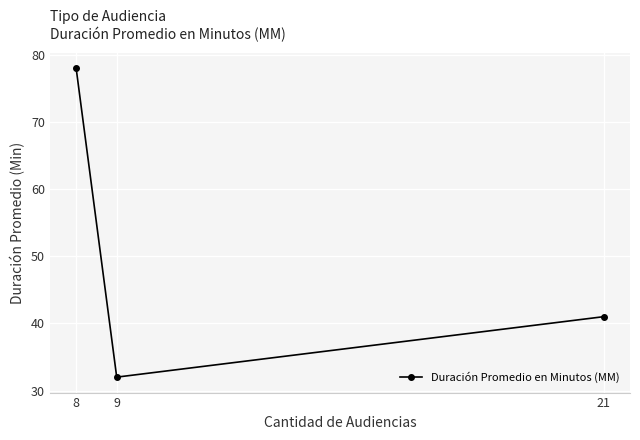

What is the change in value from 8 to 21?

-37